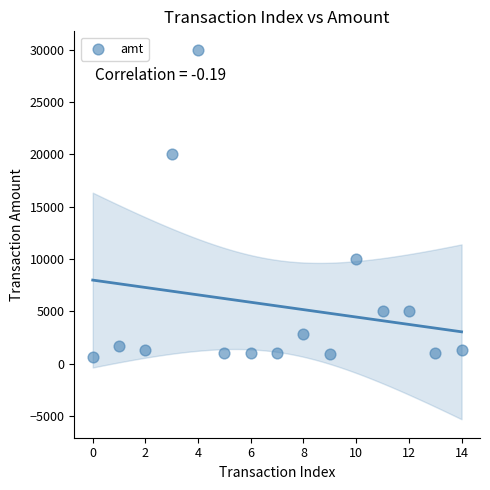

What Y value in the scatter plot is closest to 15302?

20000.0